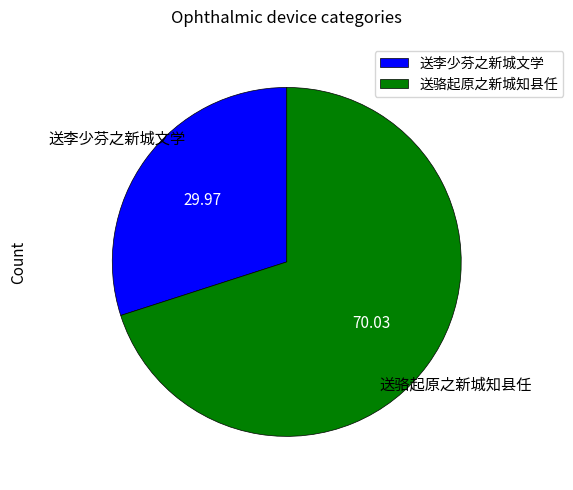

Is it true that 送李少芬之新城文学 is 30% of the pie?

True